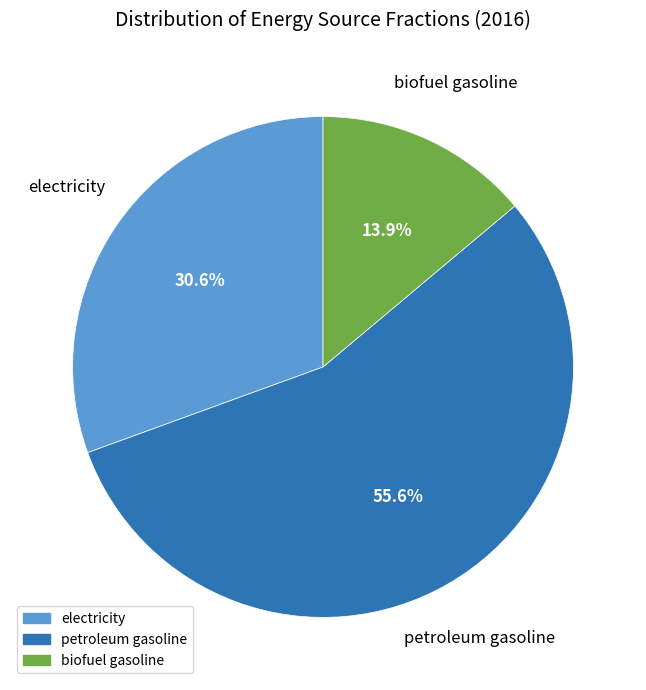

What percentage do petroleum gasoline and biofuel gasoline together represent?

69.4%